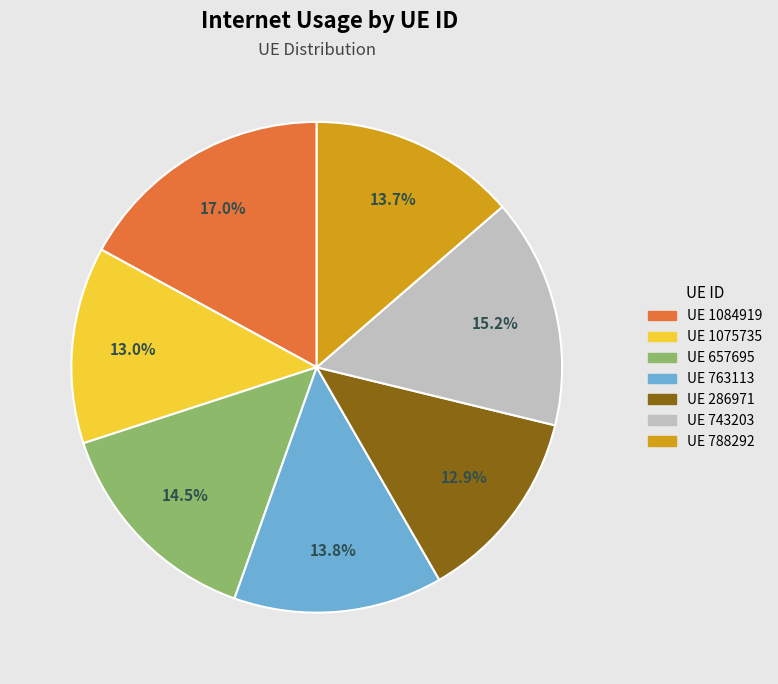

Is there any slice that represents more than half of the pie?

No